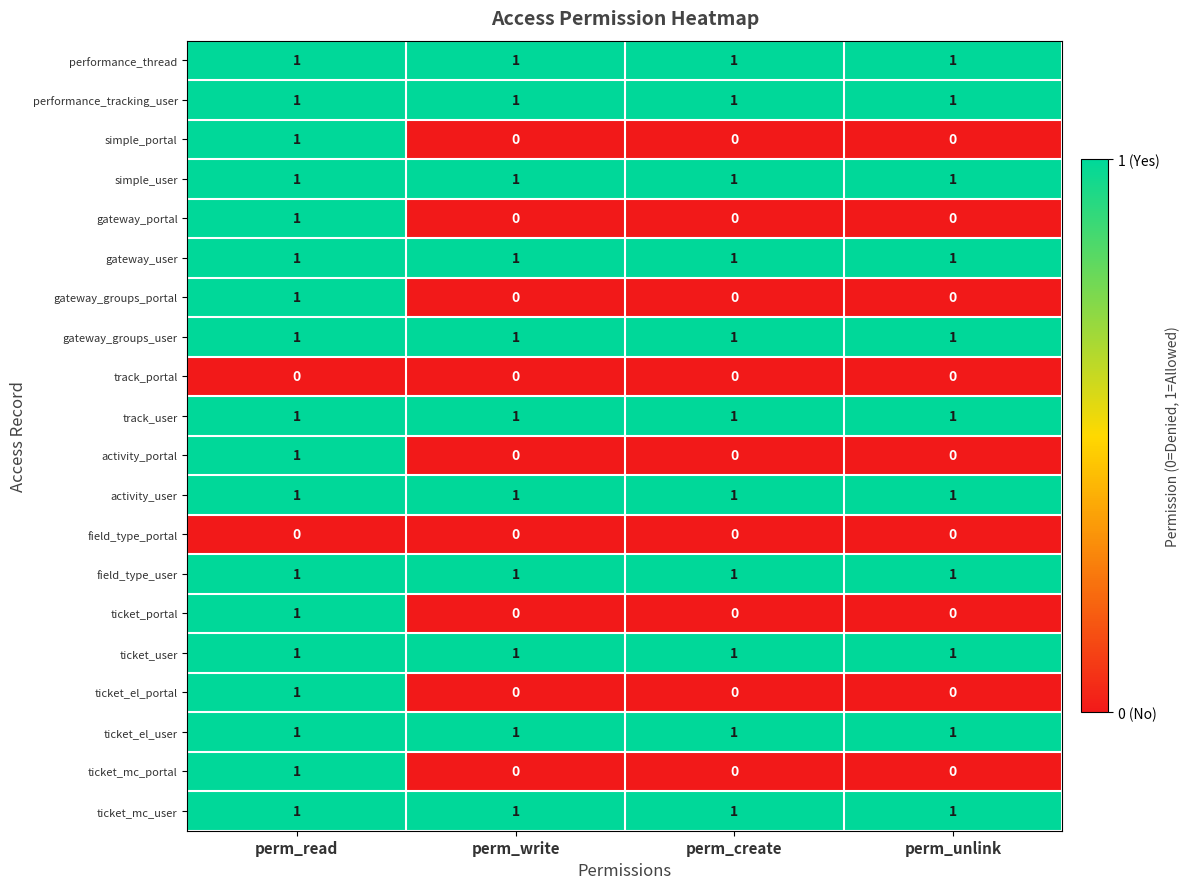

Count the gateway_portal values in the range 0 to 1.

4